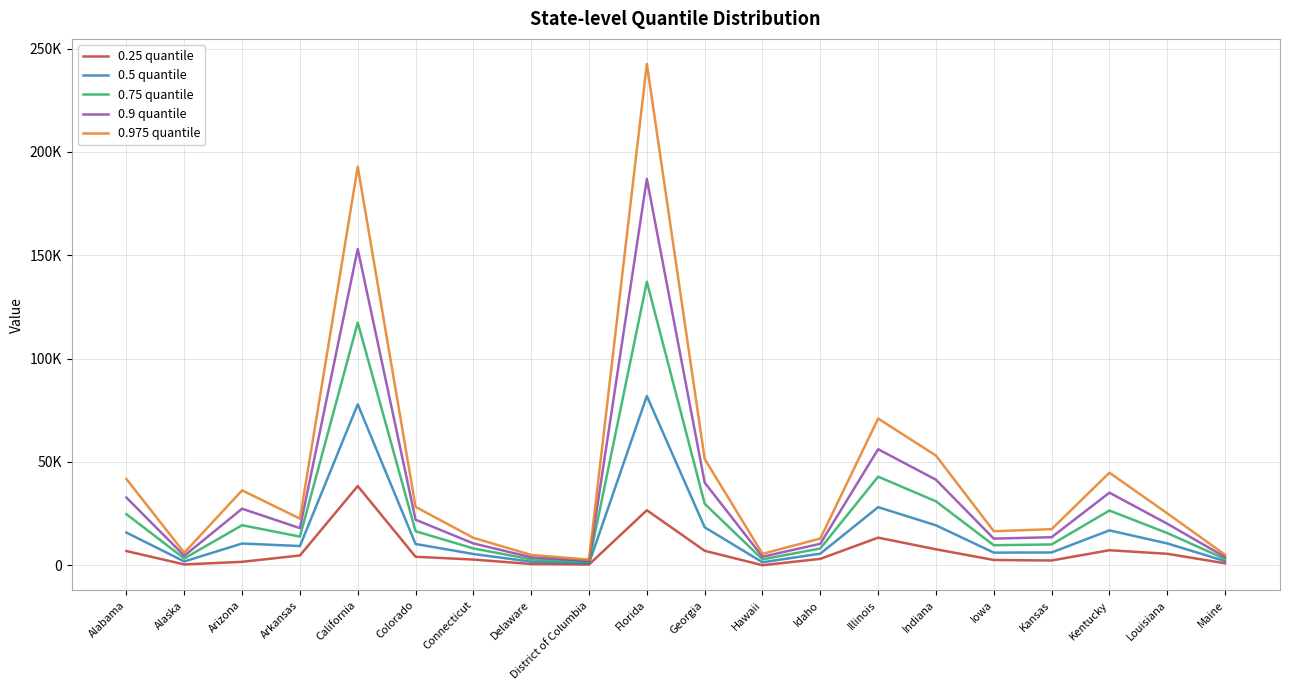

List the series in order of their peak value, lowest first.

0.25 quantile, 0.5 quantile, 0.75 quantile, 0.9 quantile, 0.975 quantile